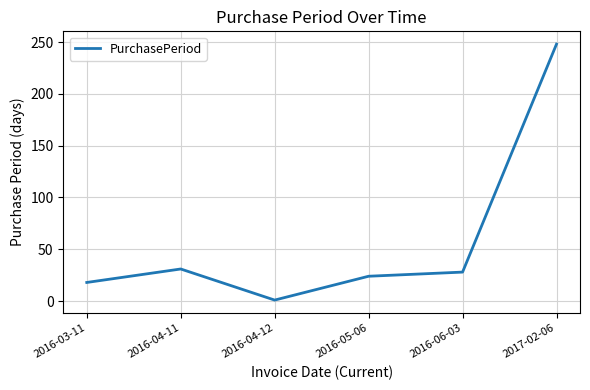

Approximately how many times larger is the value at 2016-06-03 compared to 2016-04-12?

28.0